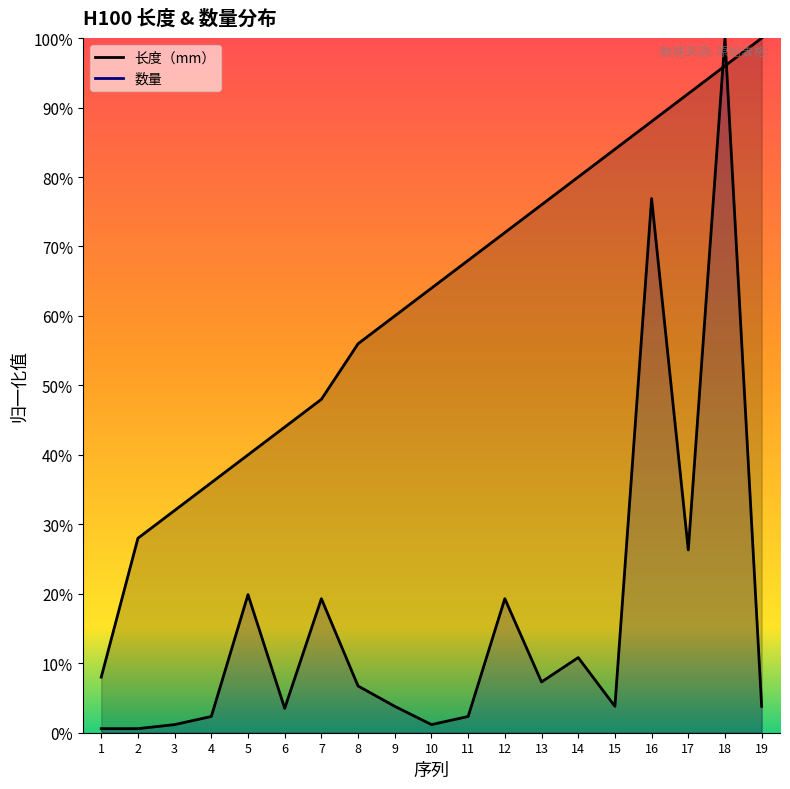

List the series in order of their peak value, highest first.

长度（mm）, 数量